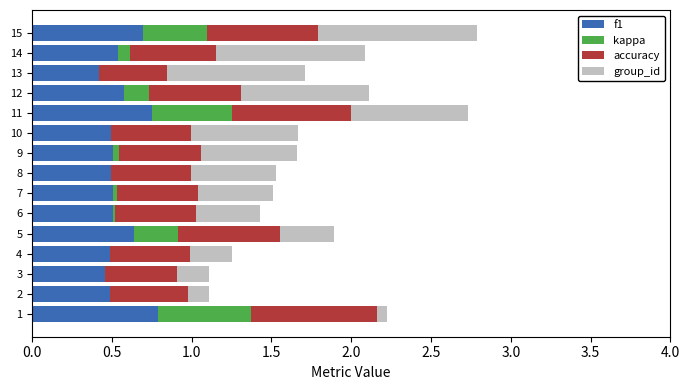

Is it true that f1 equals 0.3 at 10?

False